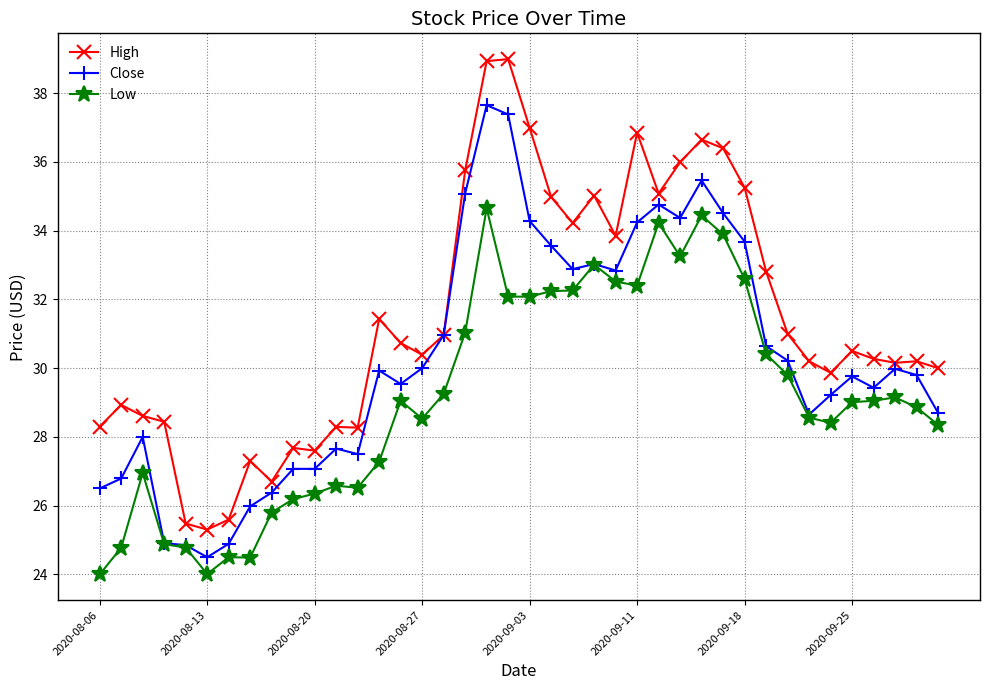

Which series has the largest total across all categories?

High